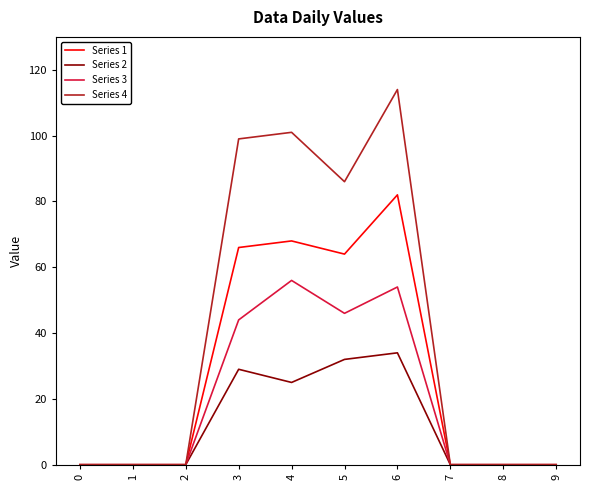

At how many categories does at least one series exceed 26?

4